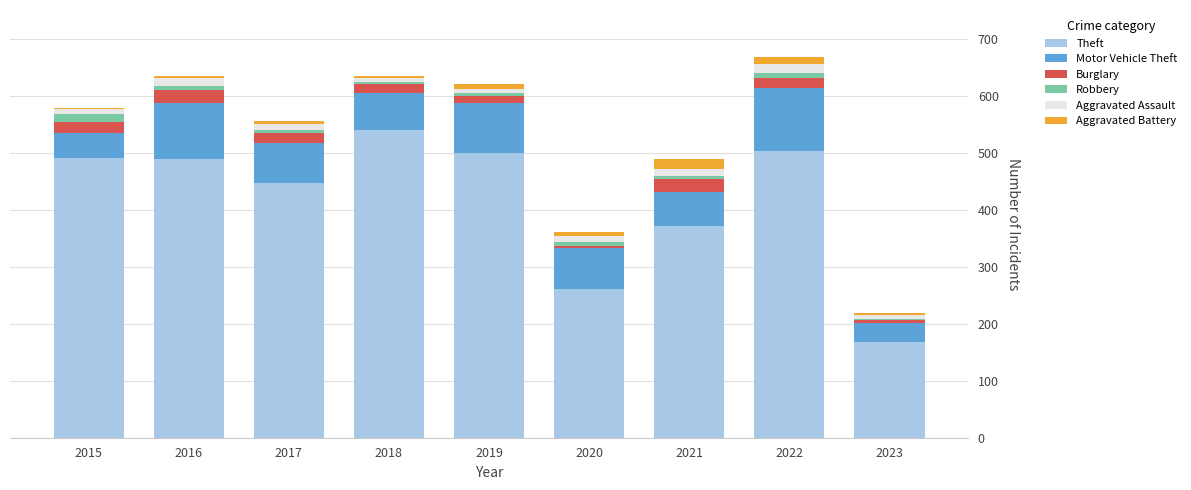

Count the number of categories in the chart.

9